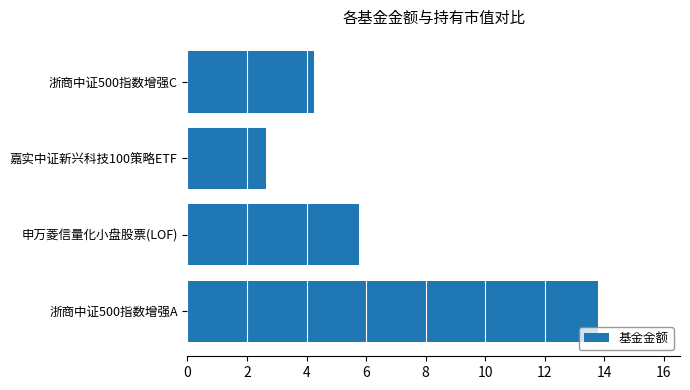

Which category has the lowest value across all series?

嘉实中证新兴科技100策略ETF